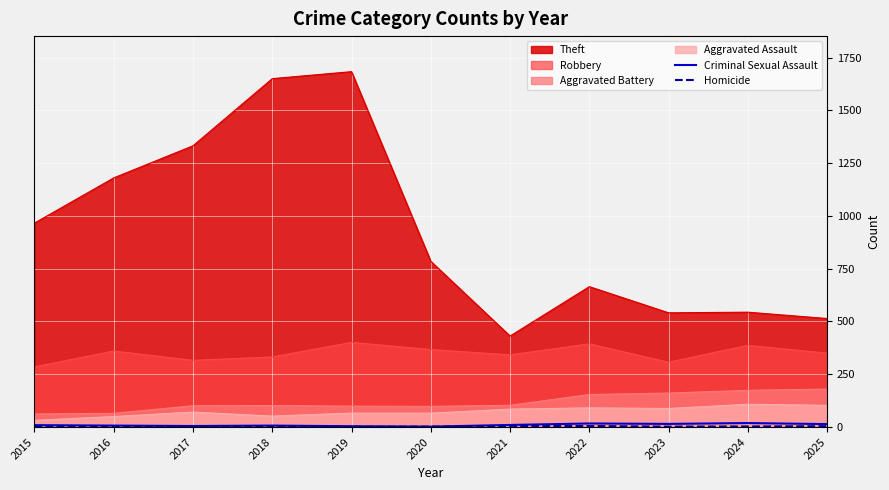

How many interior local peaks does the Homicide series have?

1